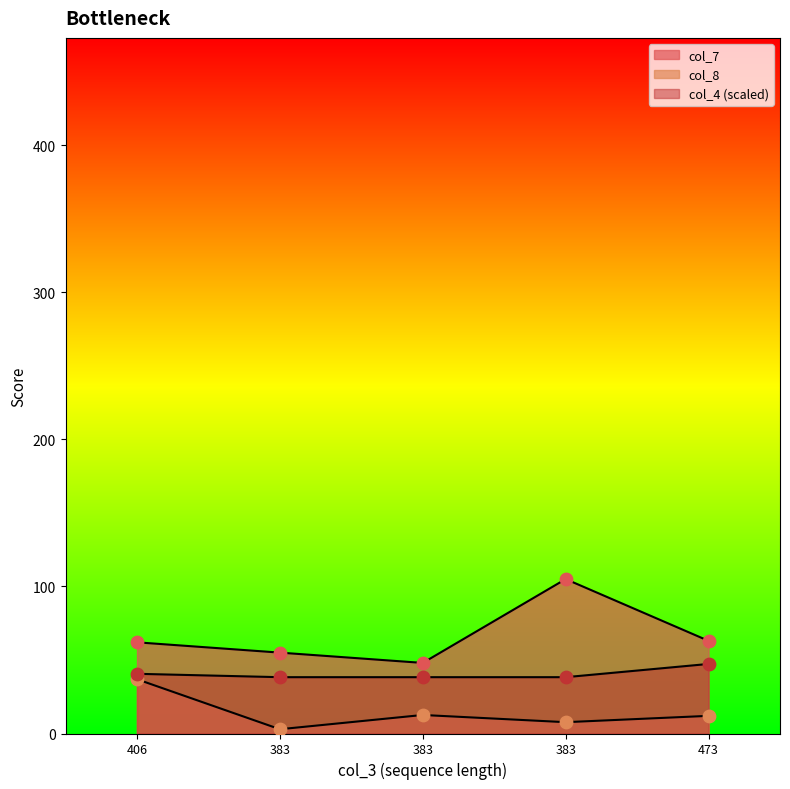

Which series has the widest spread of Y values?

col_7